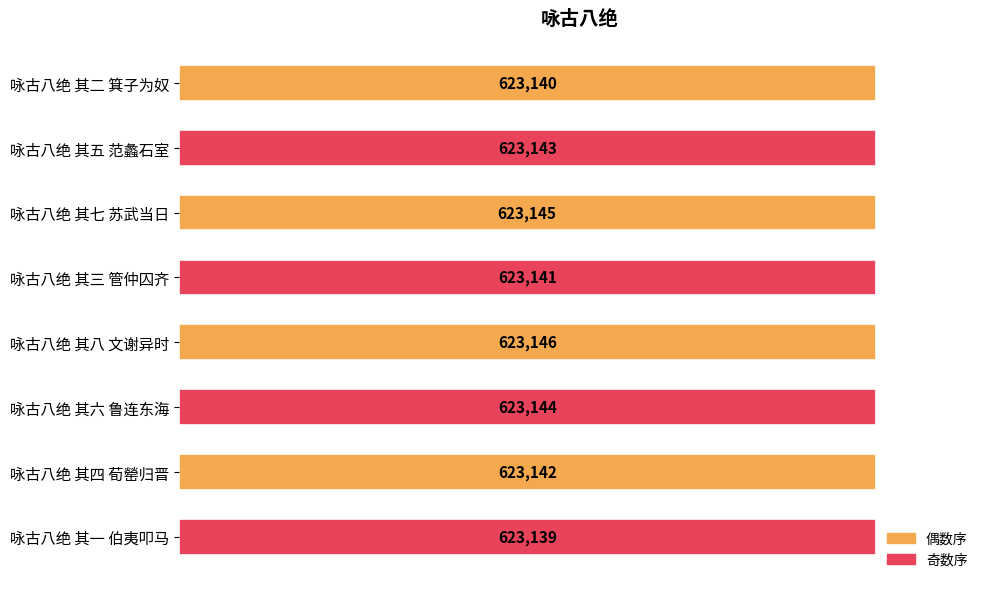

Is it true that the value at 咏古八绝 其八 文谢异时 is 623146?

True